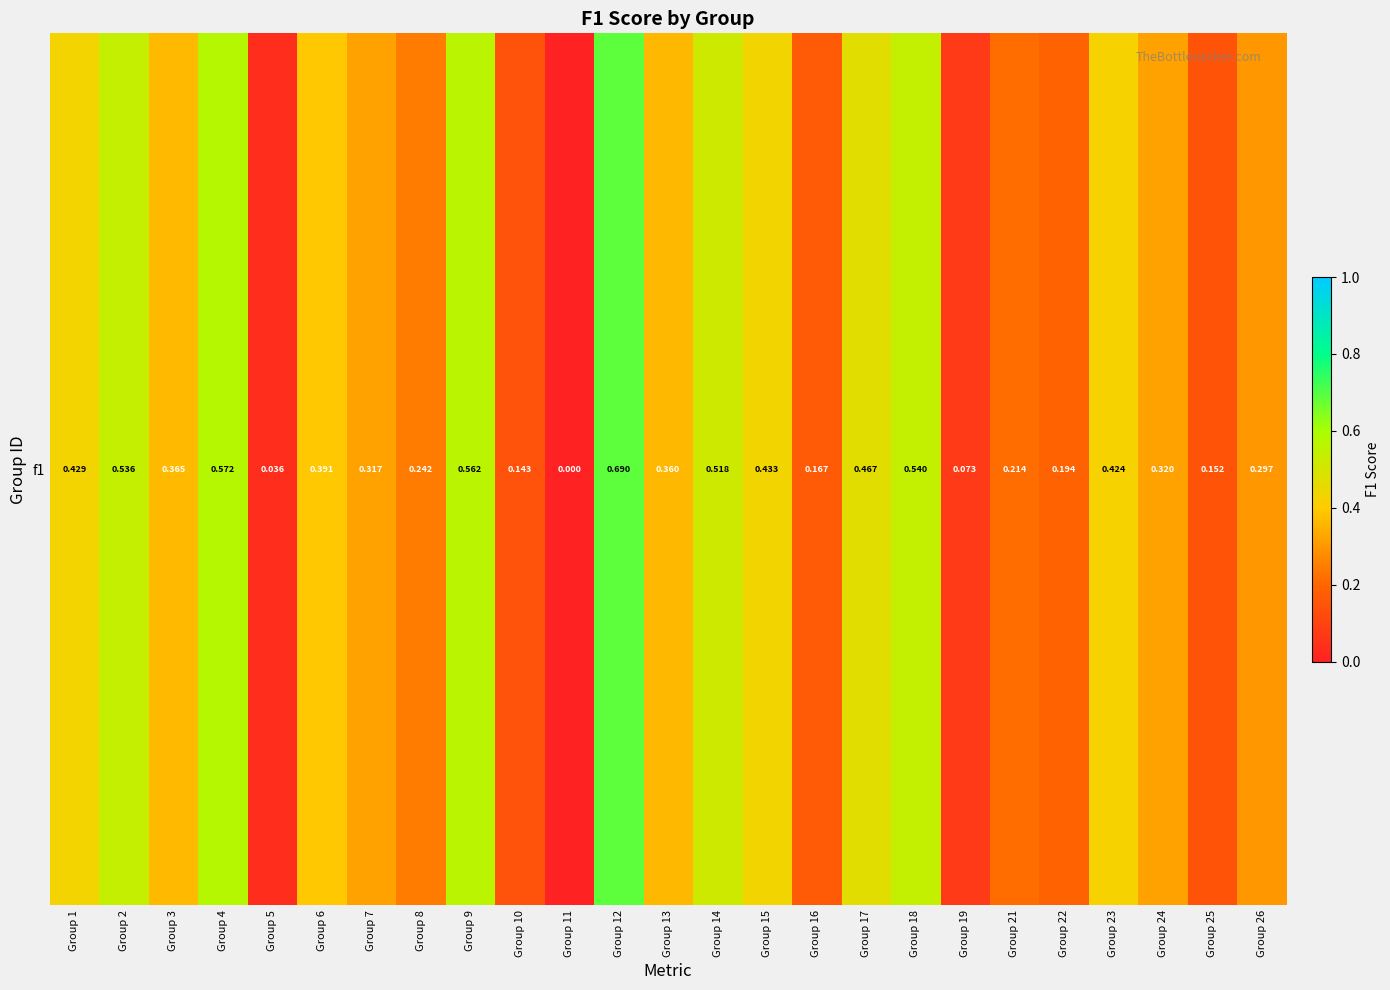

Where is the data nearest to the value 0?

Group 11